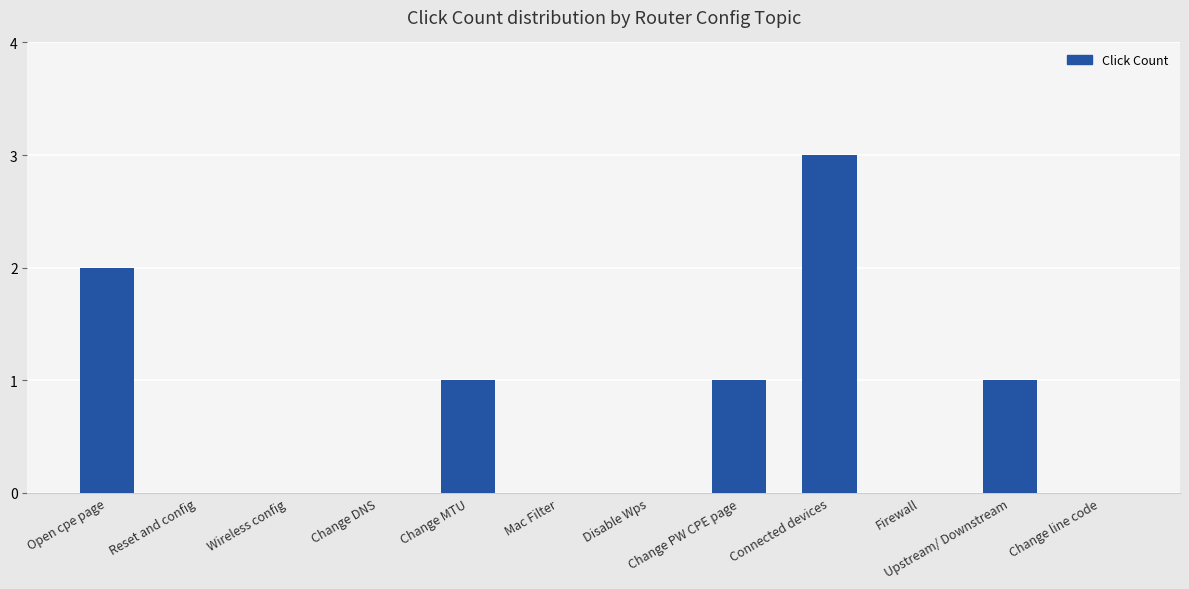

Reading left to right, transcribe all the data shown in this chart.

2	0	0	0	1	0	0	1	3	0	1	0